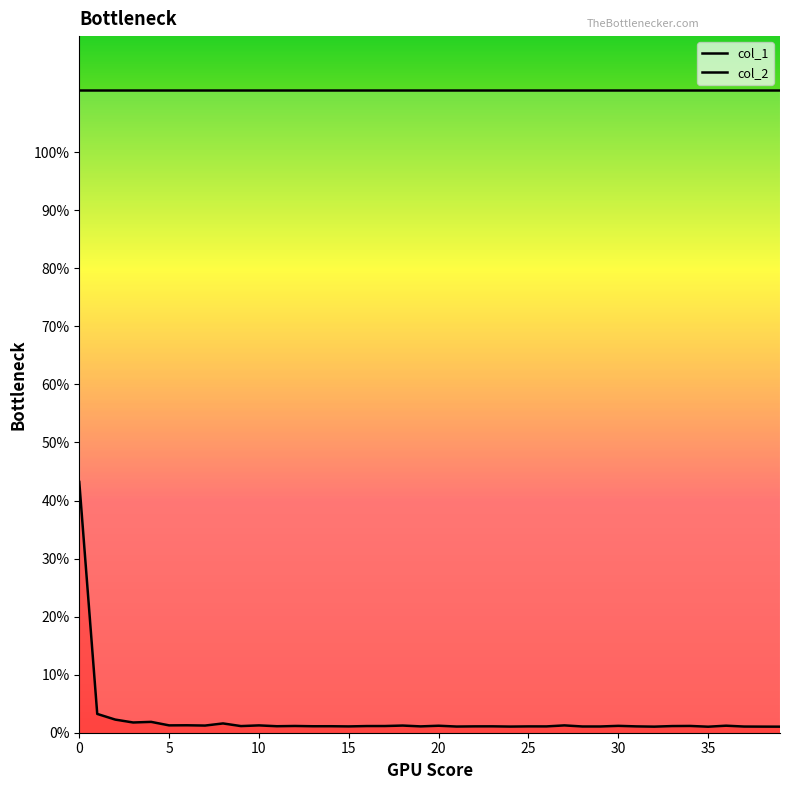

The value of col_1 at 24 is 0.0. True or false?

False